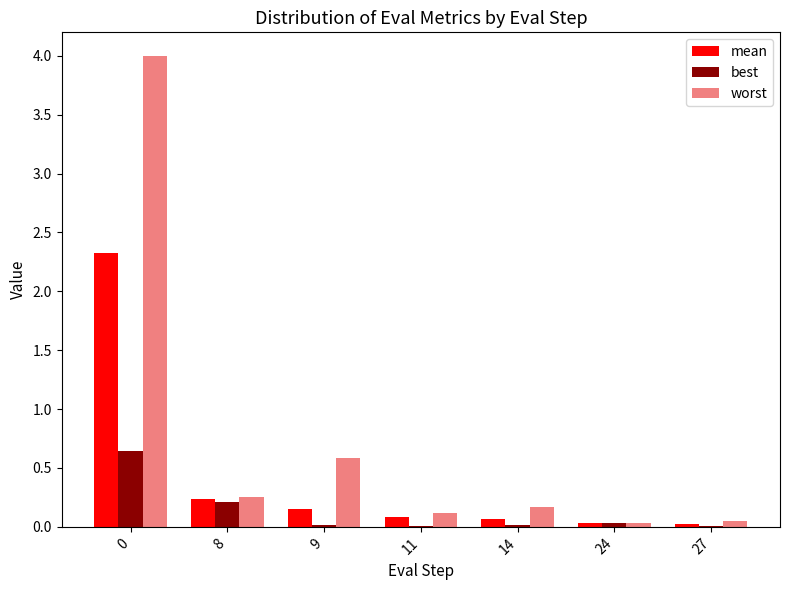

Which series has the largest total across all categories?

worst